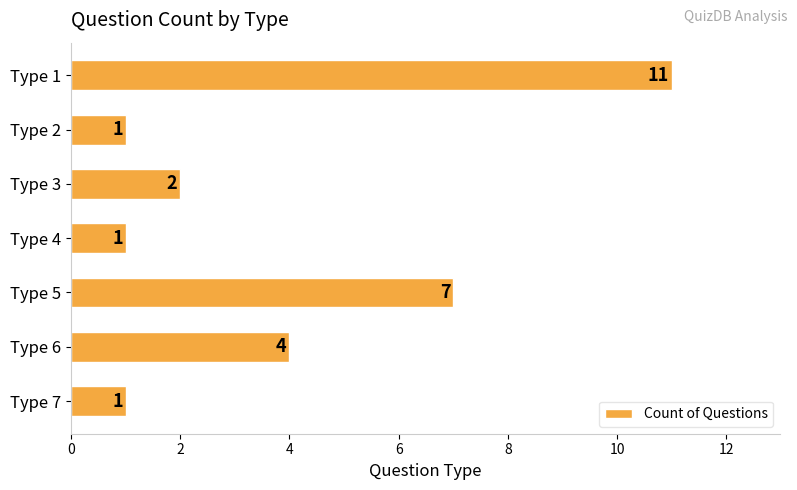

True or false: the data shows 2 at Type 4.

False